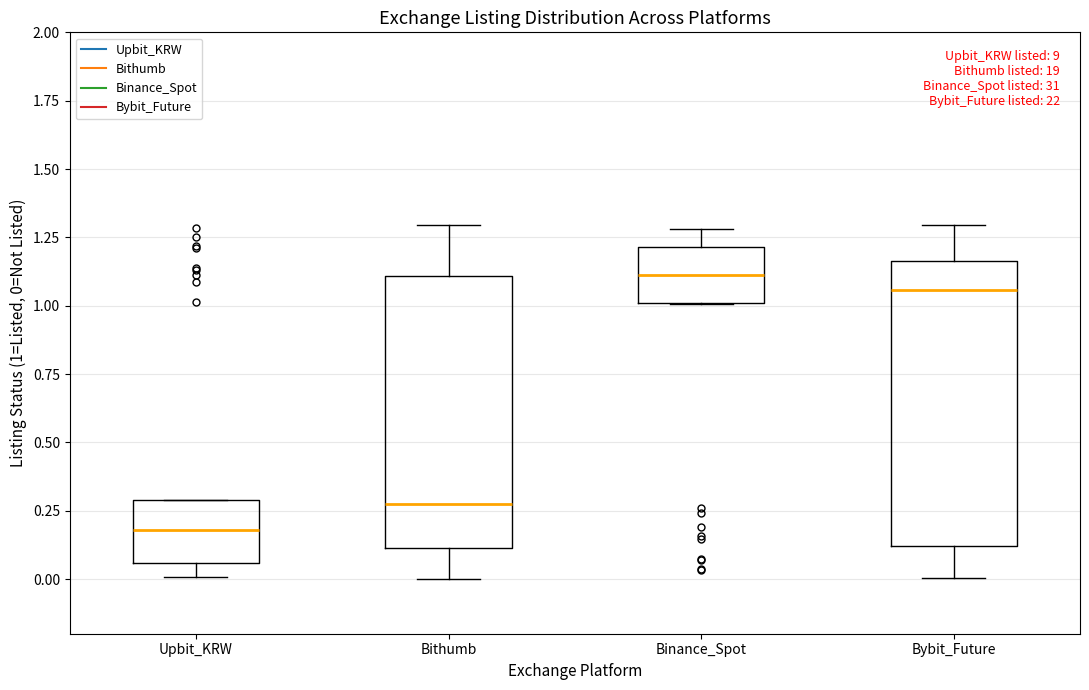

Which box has the highest median line?

Binance_Spot